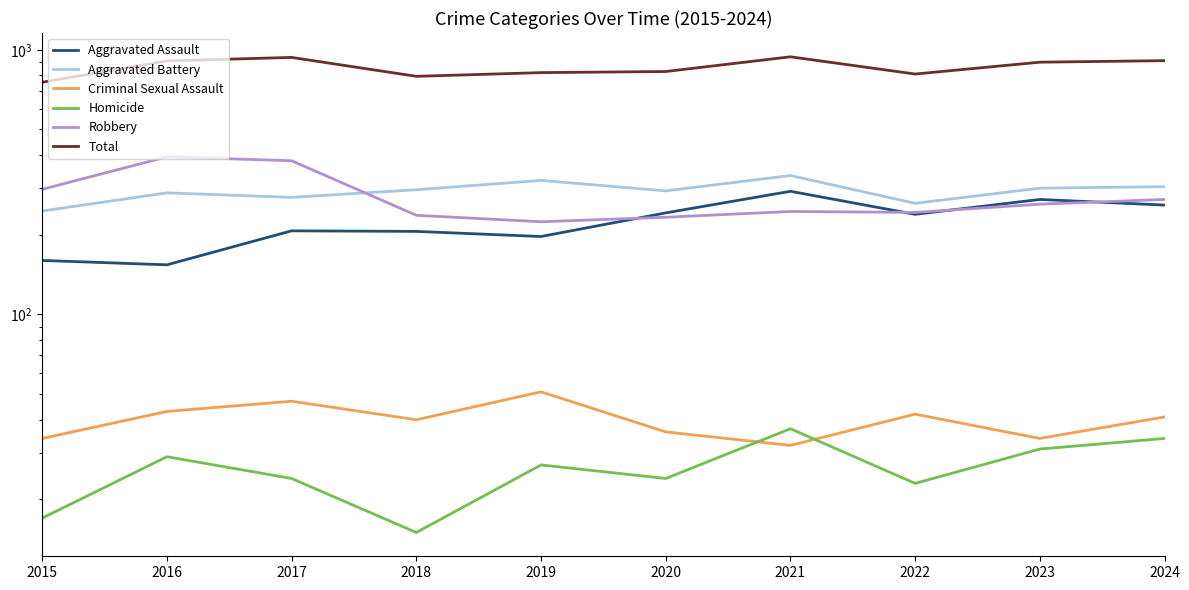

At which label is Total closest to 847?

2020